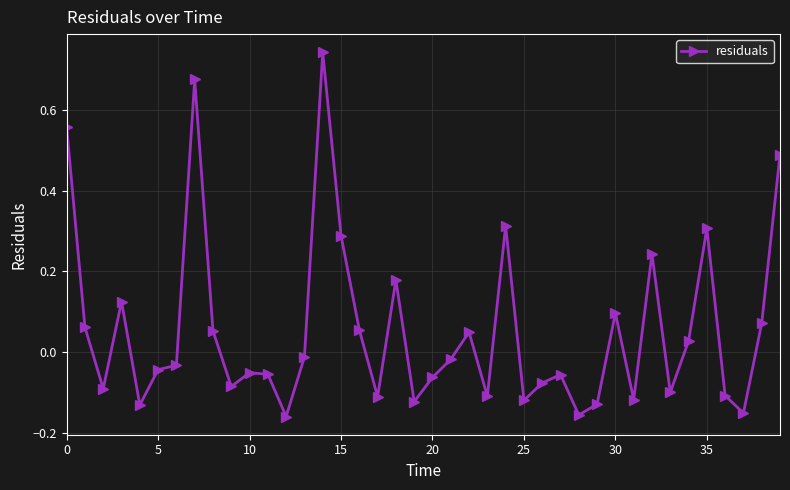

Is this an area chart (filled region under the line)?

No